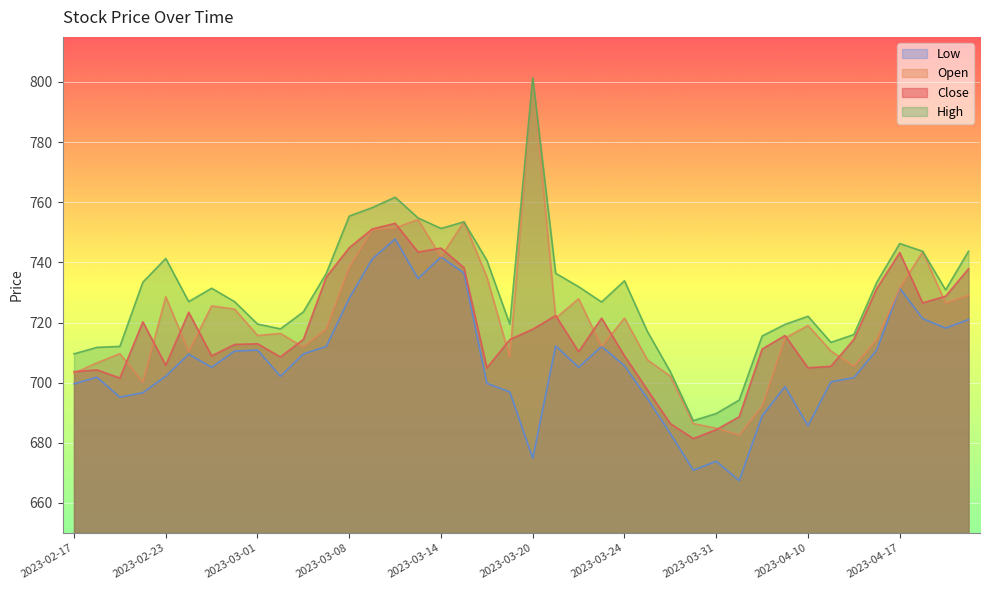

Rank the categories by High value from lowest to highest.

2023-03-29, 2023-03-31, 2023-04-03, 2023-03-28, 2023-02-17, 2023-02-20, 2023-02-21, 2023-04-11, 2023-04-05, 2023-04-12, 2023-03-27, 2023-03-02, 2023-04-06, 2023-03-17, 2023-03-01, 2023-04-10, 2023-03-03, 2023-03-23, 2023-02-24, 2023-02-28, 2023-04-19, 2023-02-27, 2023-03-22, 2023-02-22, 2023-04-13, 2023-03-24, 2023-03-06, 2023-03-21, 2023-03-16, 2023-02-23, 2023-04-18, 2023-04-20, 2023-04-17, 2023-03-14, 2023-03-15, 2023-03-13, 2023-03-08, 2023-03-09, 2023-03-10, 2023-03-20